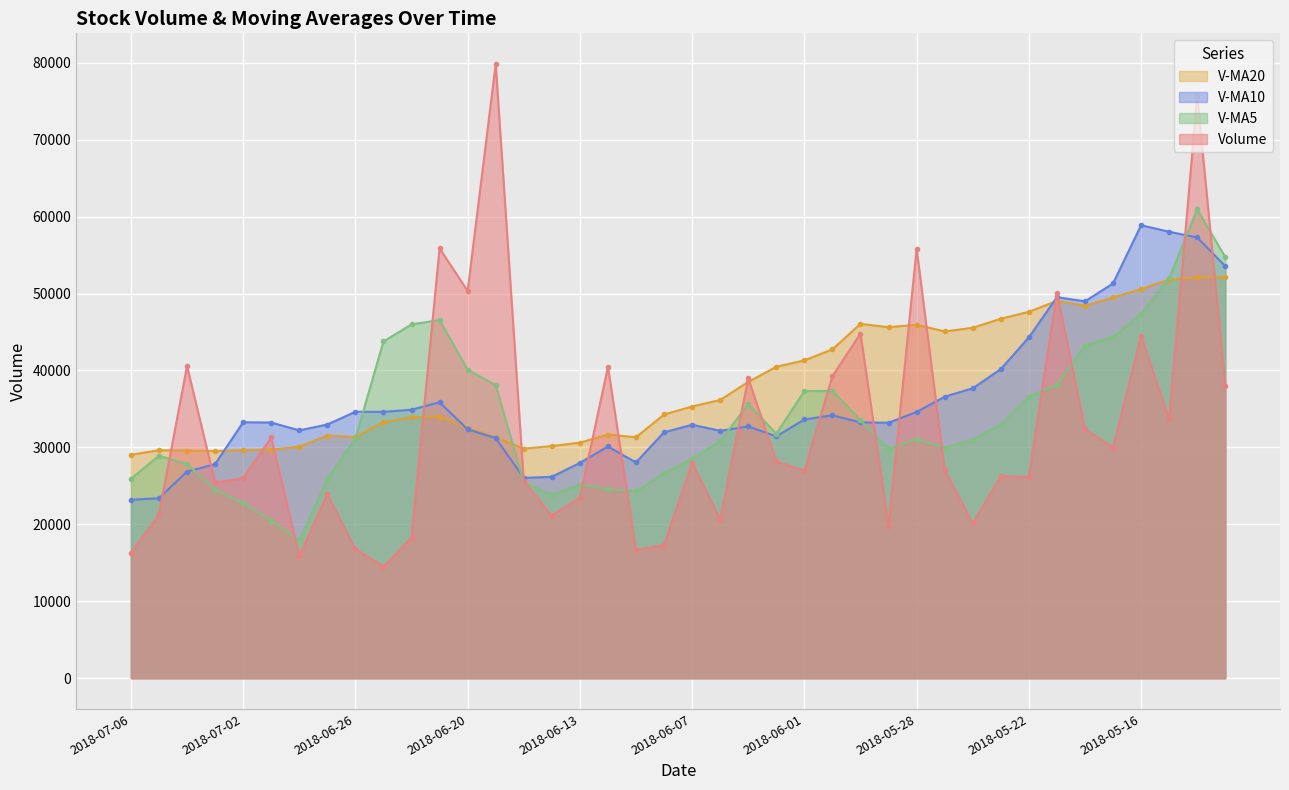

Reading left to right, transcribe all the data shown in this chart.

volume: 2018-07-06=16301.0	2018-07-05=21289.0	2018-07-04=40575.0	2018-07-03=25449.0	2018-07-02=25976.0	2018-06-29=31304.0	2018-06-28=15883.0	2018-06-27=23904.0	2018-06-26=16772.9	2018-06-25=14519.0	2018-06-22=18282.9	2018-06-21=55878.2	2018-06-20=50339.3	2018-06-19=79830.0	2018-06-15=25621.0	2018-06-14=21142.0	2018-06-13=23482.6	2018-06-12=40463.0	2018-06-11=16638.0	2018-06-08=17323.0	2018-06-07=27982.0	2018-06-06=20628.8	2018-06-05=38993.0	2018-06-04=28177.0	2018-06-01=26951.3	2018-05-31=39271.3	2018-05-30=44786.0	2018-05-29=19763.0	2018-05-28=55830.0	2018-05-25=27101.0	2018-05-24=20115.0	2018-05-23=26248.0	2018-05-22=26148.0	2018-05-21=50134.2	2018-05-18=32380.8	2018-05-17=29986.0	2018-05-16=44438.8	2018-05-15=33673.6	2018-05-14=75709.3	2018-05-11=38039.5
v_ma5: 2018-07-06=25918.0	2018-07-05=28918.6	2018-07-04=27837.4	2018-07-03=24503.2	2018-07-02=22768.0	2018-06-29=20476.6	2018-06-28=17872.4	2018-06-27=25871.4	2018-06-26=31158.5	2018-06-25=43769.9	2018-06-22=45990.3	2018-06-21=46562.1	2018-06-20=40083.0	2018-06-19=38107.7	2018-06-15=25469.3	2018-06-14=23809.7	2018-06-13=25177.7	2018-06-12=24607.0	2018-06-11=24313.0	2018-06-08=26620.8	2018-06-07=28546.4	2018-06-06=30804.3	2018-06-05=35635.7	2018-06-04=31789.7	2018-06-01=37320.3	2018-05-31=37350.2	2018-05-30=33519.0	2018-05-29=29811.4	2018-05-28=31088.4	2018-05-25=29949.2	2018-05-24=31005.2	2018-05-23=32979.4	2018-05-22=36617.6	2018-05-21=38122.7	2018-05-18=43237.7	2018-05-17=44369.4	2018-05-16=47374.5	2018-05-15=51983.2	2018-05-14=60938.4	2018-05-11=54736.9
v_ma10: 2018-07-06=23197.3	2018-07-05=23395.5	2018-07-04=26854.4	2018-07-03=27830.8	2018-07-02=33268.9	2018-06-29=33233.4	2018-06-28=32217.2	2018-06-27=32977.2	2018-06-26=34633.1	2018-06-25=34619.6	2018-06-22=34900.0	2018-06-21=35869.9	2018-06-20=32345.0	2018-06-19=31210.3	2018-06-15=26045.0	2018-06-14=26178.1	2018-06-13=27991.0	2018-06-12=30121.3	2018-06-11=28051.3	2018-06-08=31970.5	2018-06-07=32948.3	2018-06-06=32161.6	2018-06-05=32723.5	2018-06-04=31439.0	2018-06-01=33634.8	2018-05-31=34177.7	2018-05-30=33249.2	2018-05-29=33214.5	2018-05-28=34605.5	2018-05-25=36593.5	2018-05-24=37687.3	2018-05-23=40176.9	2018-05-22=44300.3	2018-05-21=49530.5	2018-05-18=48987.3	2018-05-17=51310.3	2018-05-16=58879.3	2018-05-15=58030.9	2018-05-14=57288.8	2018-05-11=53559.0
v_ma20: 2018-07-06=29048.7	2018-07-05=29632.7	2018-07-04=29599.7	2018-07-03=29520.6	2018-07-02=29657.0	2018-06-29=29705.8	2018-06-28=30104.1	2018-06-27=31549.3	2018-06-26=31342.2	2018-06-25=33295.1	2018-06-22=33924.2	2018-06-21=34015.8	2018-06-20=32534.3	2018-06-19=31324.7	2018-06-15=29839.9	2018-06-14=30177.9	2018-06-13=30620.1	2018-06-12=31667.9	2018-06-11=31328.4	2018-06-08=34282.0	2018-06-07=35317.8	2018-06-06=36169.3	2018-06-05=38511.9	2018-06-04=40484.8	2018-06-01=41311.0	2018-05-31=42744.0	2018-05-30=46064.2	2018-05-29=45622.7	2018-05-28=45947.2	2018-05-25=45076.2	2018-05-24=45548.8	2018-05-23=46729.5	2018-05-22=47624.1	2018-05-21=49050.8	2018-05-18=48427.2	2018-05-17=49487.6	2018-05-16=50588.0	2018-05-15=51824.5	2018-05-14=52089.9	2018-05-11=52137.2